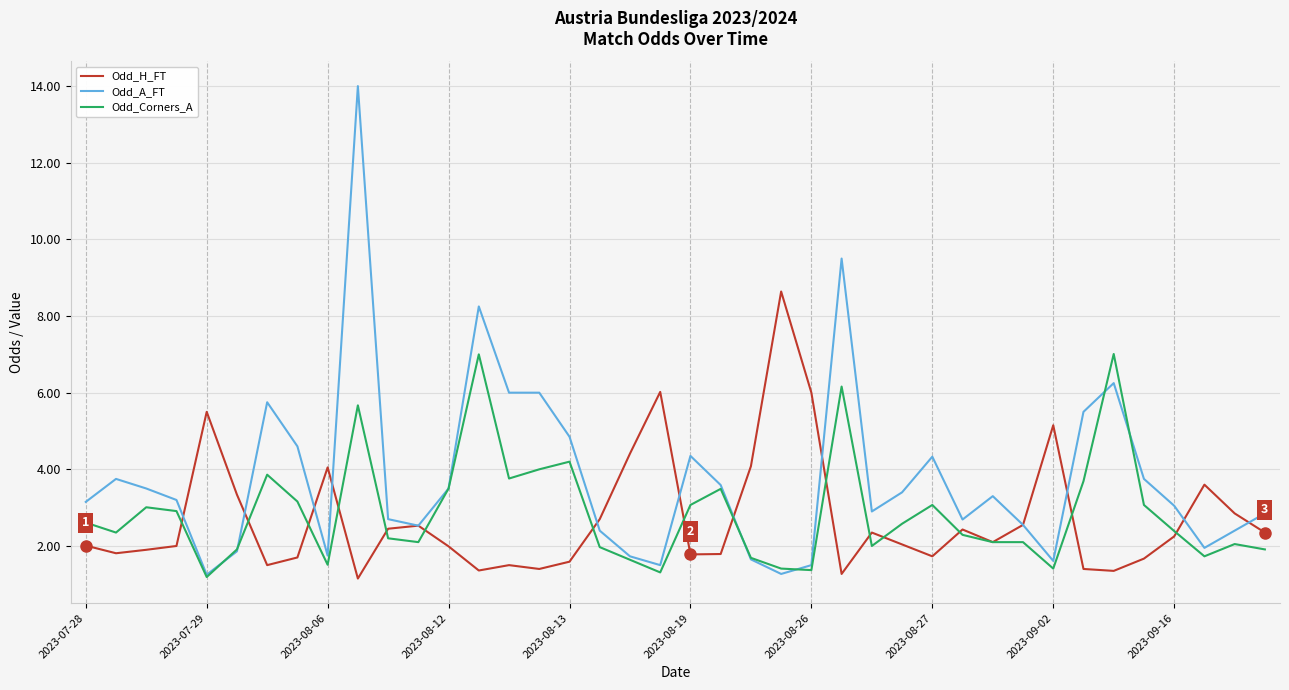

True or false: Odd_Corners_A has more than 1 interior local peaks.

True